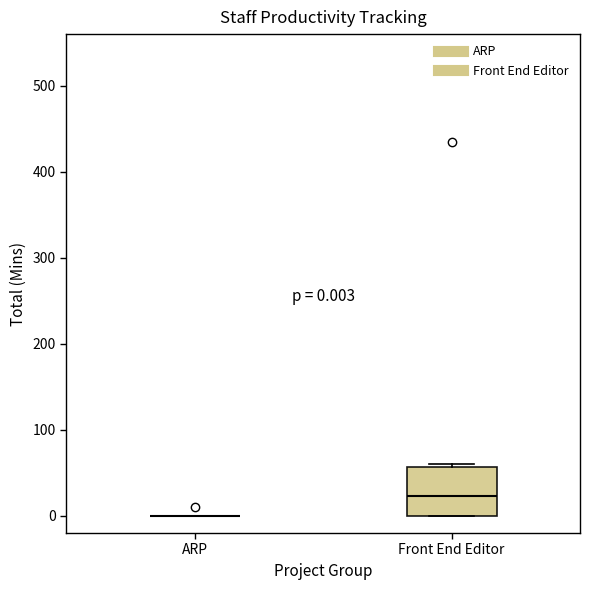

Comparing the boxes themselves (not the whiskers), which one is the tallest?

Front End Editor